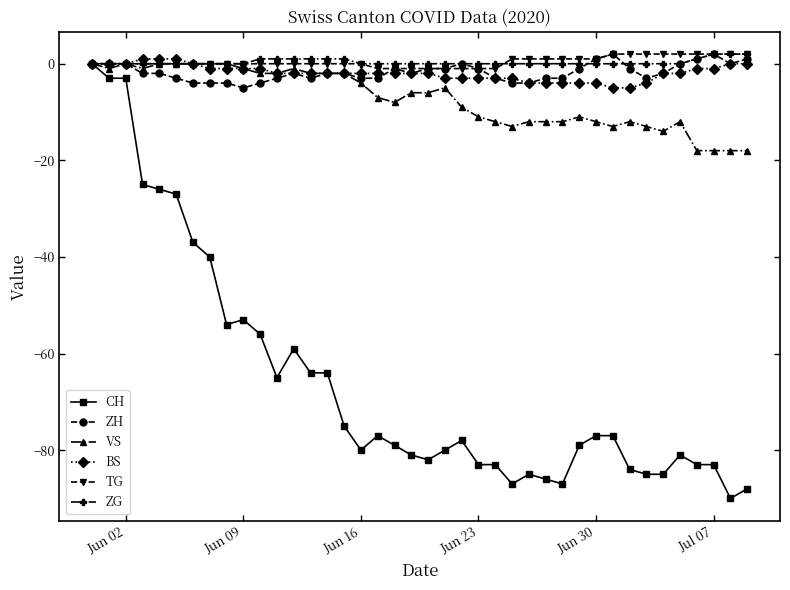

What is the value of the VS point at the 38th from the left?

-18